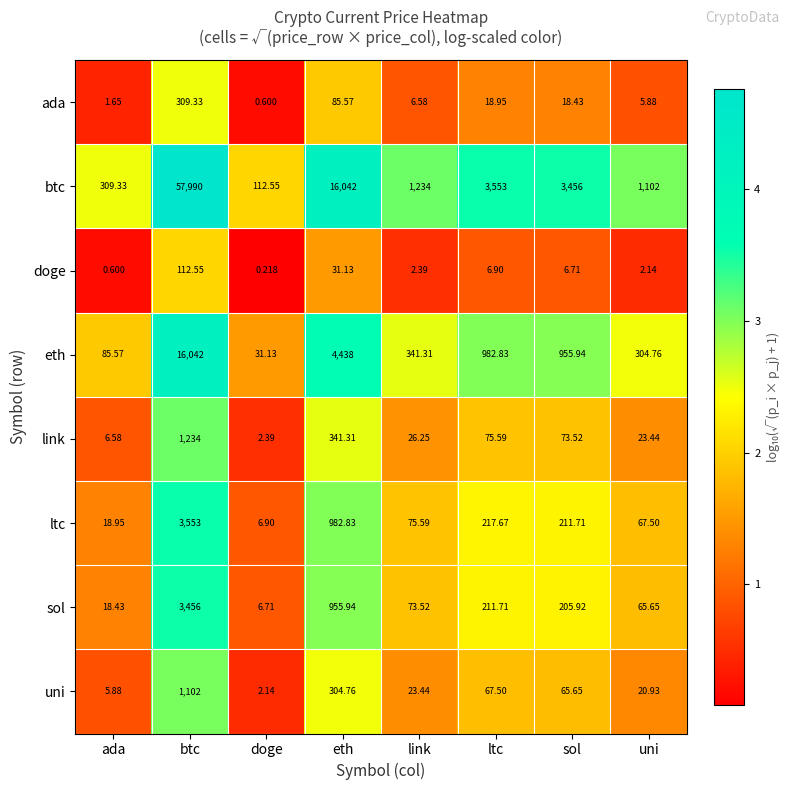

How many categories are shown in the chart?

8